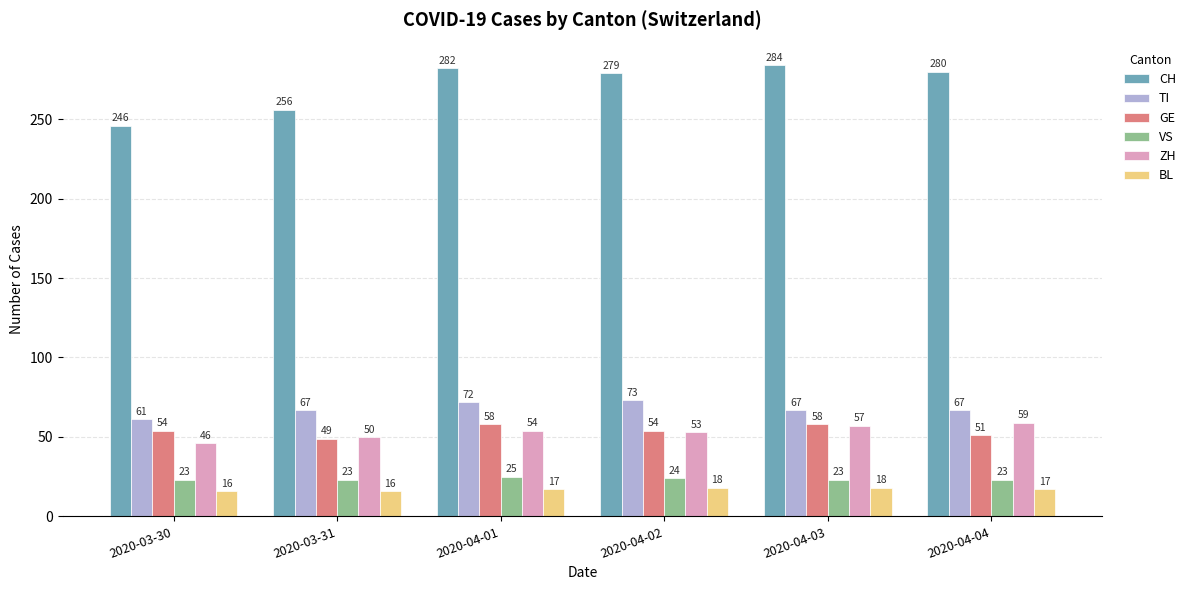

Reading right to left, transcribe all the data shown in this chart.

CH: 2020-04-04=280	2020-04-03=284	2020-04-02=279	2020-04-01=282	2020-03-31=256	2020-03-30=246
TI: 2020-04-04=67	2020-04-03=67	2020-04-02=73	2020-04-01=72	2020-03-31=67	2020-03-30=61
GE: 2020-04-04=51	2020-04-03=58	2020-04-02=54	2020-04-01=58	2020-03-31=49	2020-03-30=54
VS: 2020-04-04=23	2020-04-03=23	2020-04-02=24	2020-04-01=25	2020-03-31=23	2020-03-30=23
ZH: 2020-04-04=59	2020-04-03=57	2020-04-02=53	2020-04-01=54	2020-03-31=50	2020-03-30=46
BL: 2020-04-04=17	2020-04-03=18	2020-04-02=18	2020-04-01=17	2020-03-31=16	2020-03-30=16